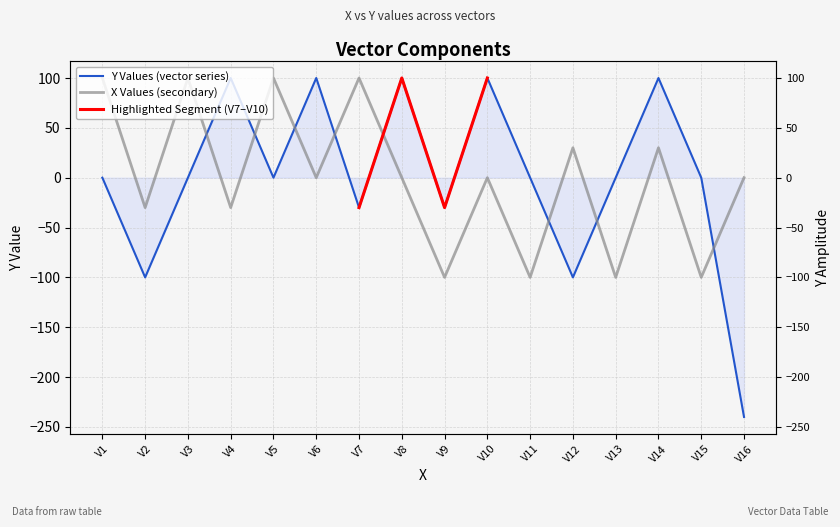

Between V11 and V2, which is larger?

V11